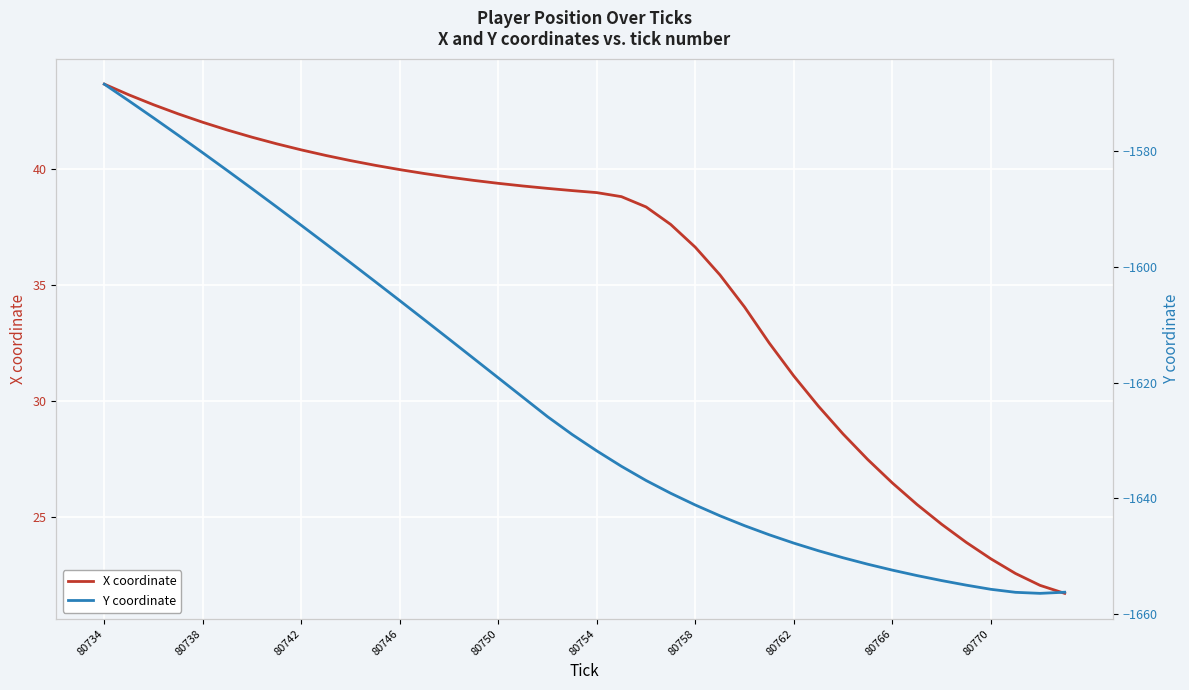

What is the difference between the second highest and second lowest values in the X coordinate series?

21.1